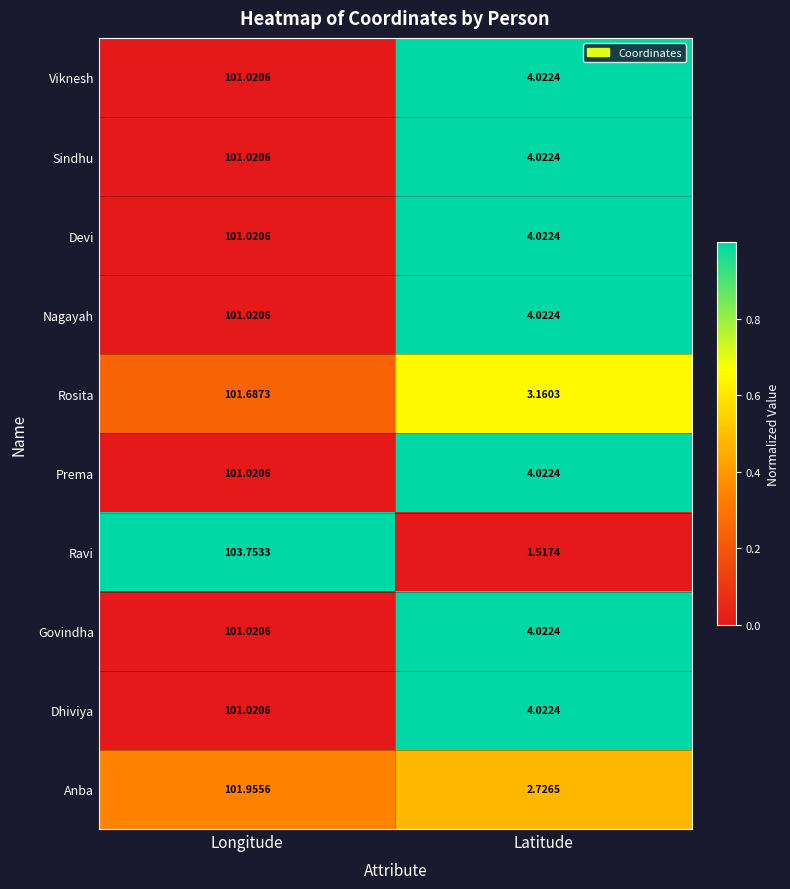

Which series has the largest total across all categories?

Ravi